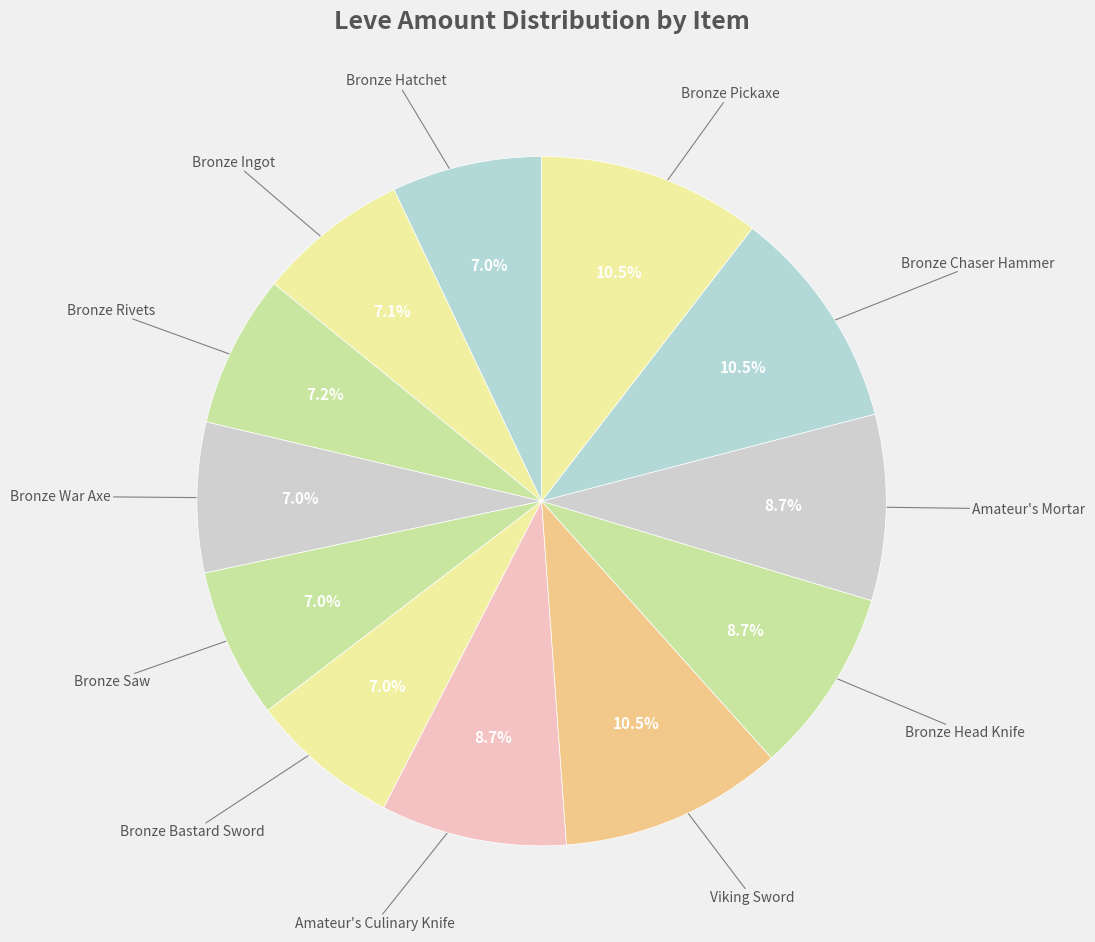

Combined, what portion of the pie is Amateur's Culinary Knife and Bronze Ingot?

15.8%